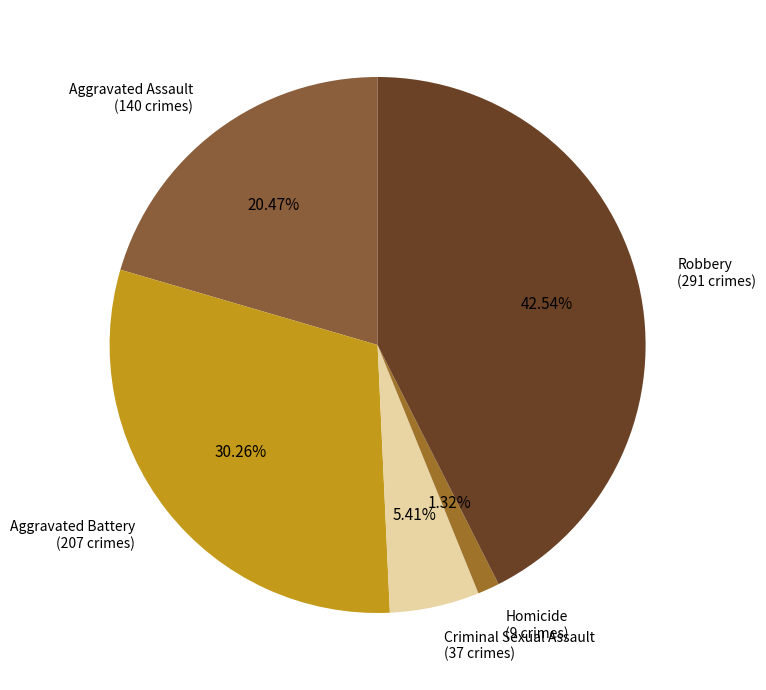

Which category has the smallest portion of the pie?

Homicide